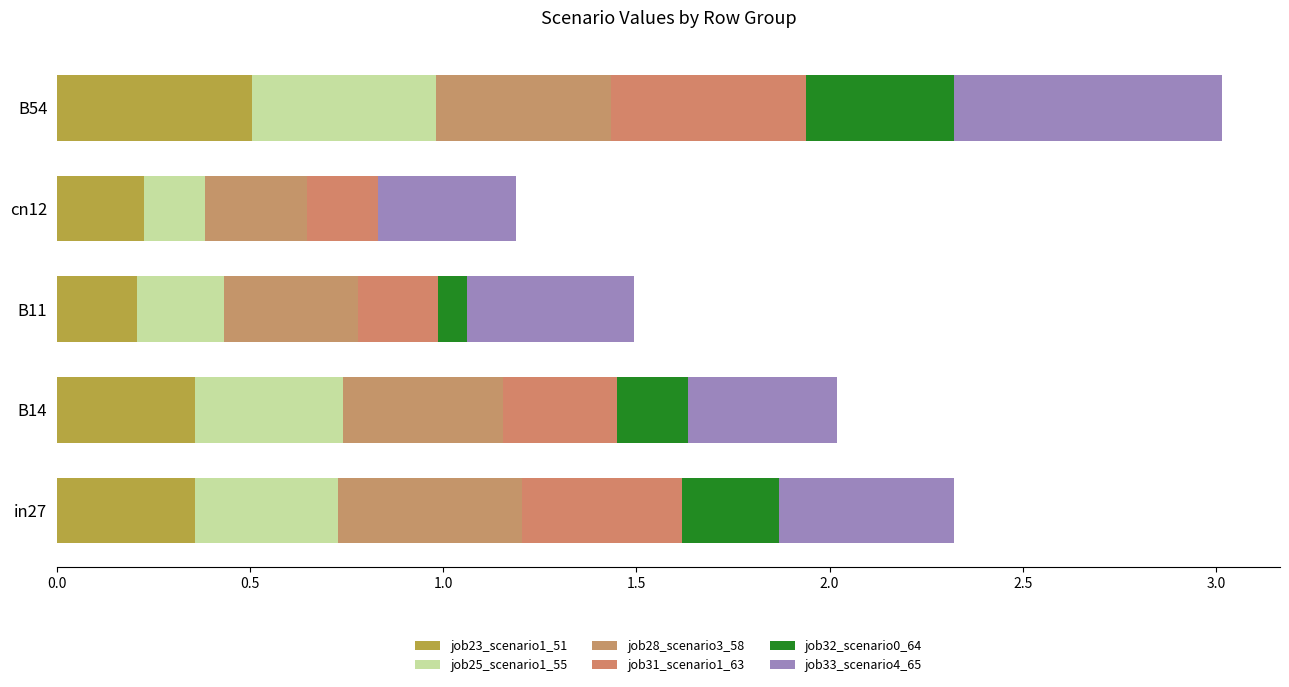

What are all the series names shown in the legend?

job23_scenario1_51, job25_scenario1_55, job28_scenario3_58, job31_scenario1_63, job32_scenario0_64, job33_scenario4_65